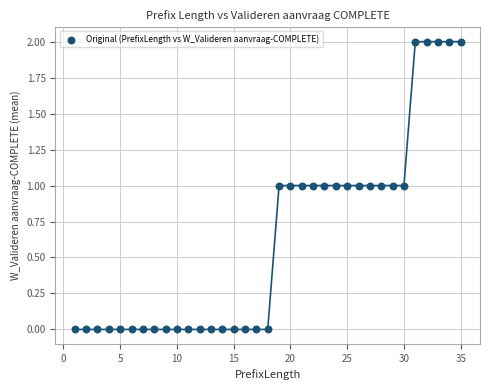

What is the range of X values (max minus min)?

34